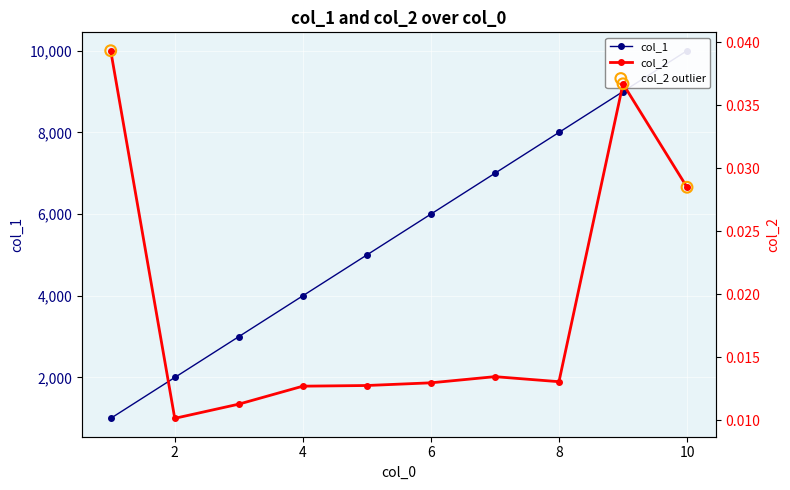

Which series has the largest total across all categories?

col_1